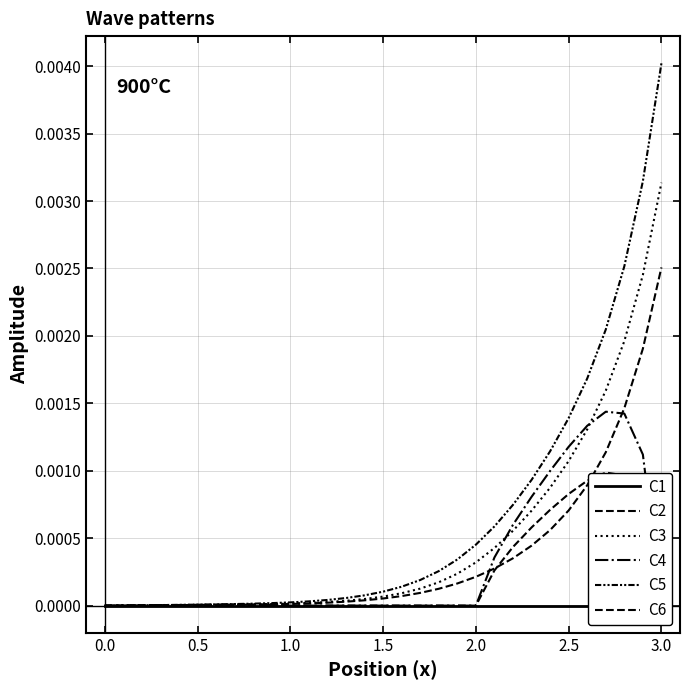

True or false: C1 has a value of 0.0 at 2.5.

True